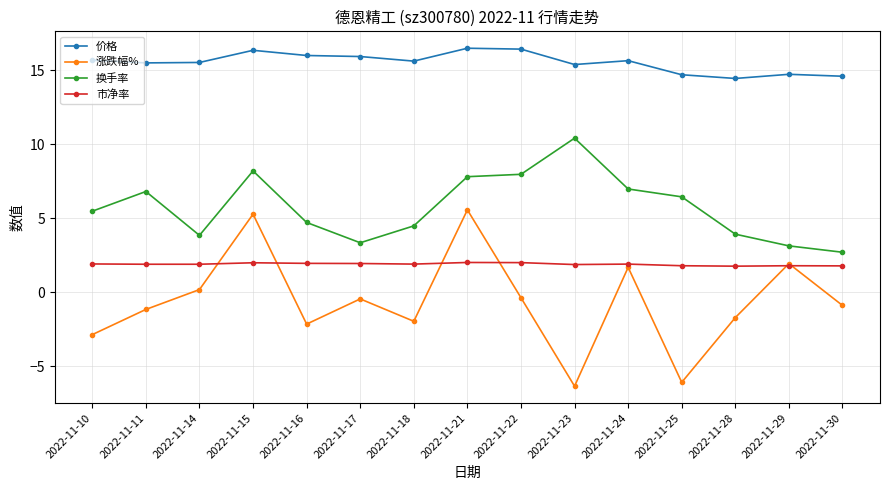

What is the average value of the 市净率 series?

1.9